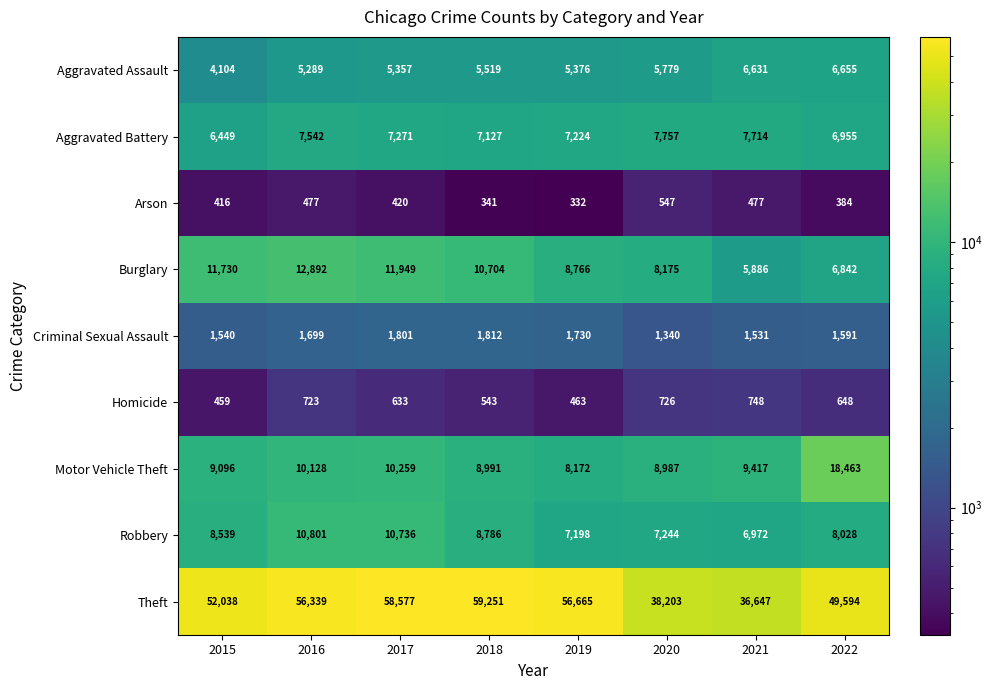

What is the average value of the Arson series?

424